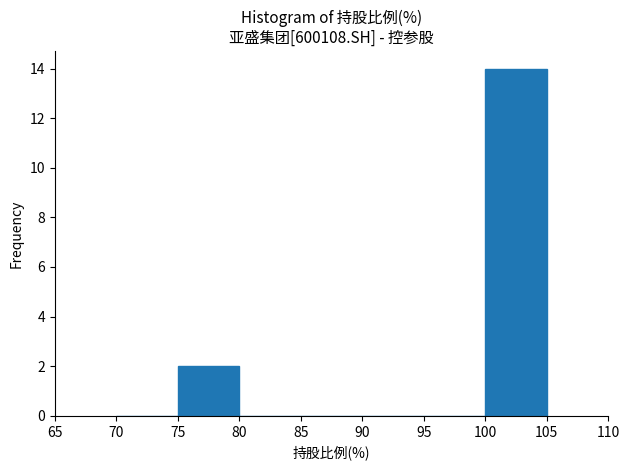

Reading left to right, list every bar in this chart as the range it spans on the x-axis followed by its height. The values are not printed on the chart, so give them approximately, as read against the axis.

70 to 75: 0
75 to 80: 2
80 to 85: 0
85 to 90: 0
90 to 95: 0
95 to 100: 0
100 to 105: 14